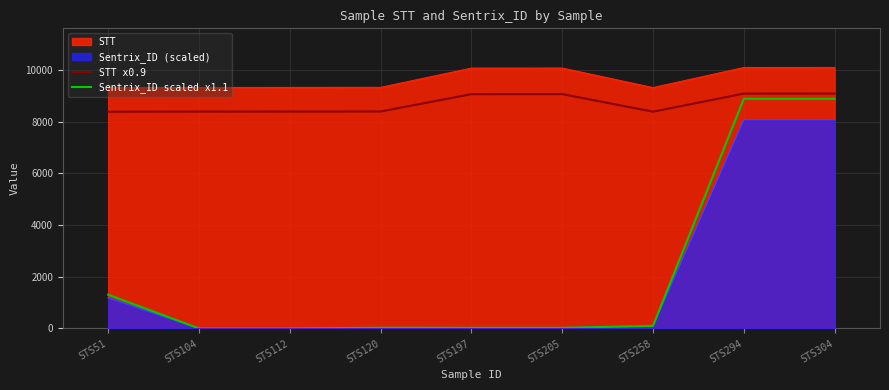

At which category does STT x0.9 reach its first local valley?

STS258